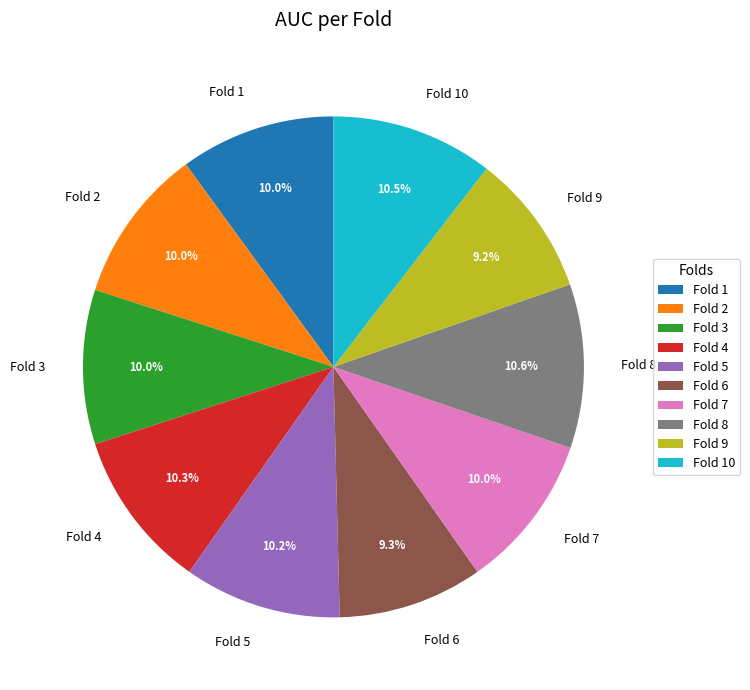

How much of the chart is everything except Fold 8?

89.4%